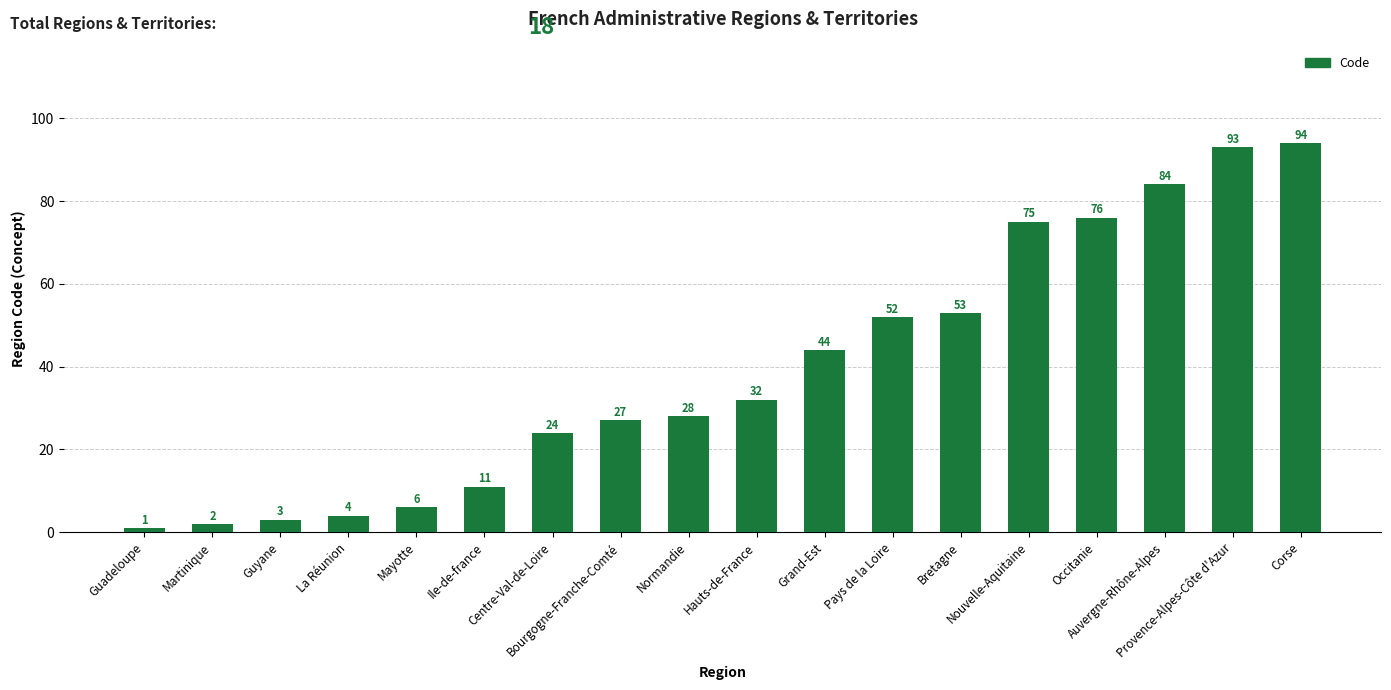

What is the sum of all values?

709